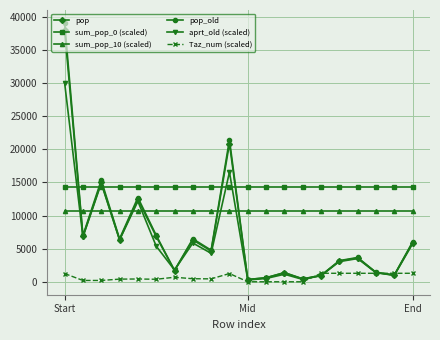

True or false: pop has more than 2 points higher than both neighbors.

True